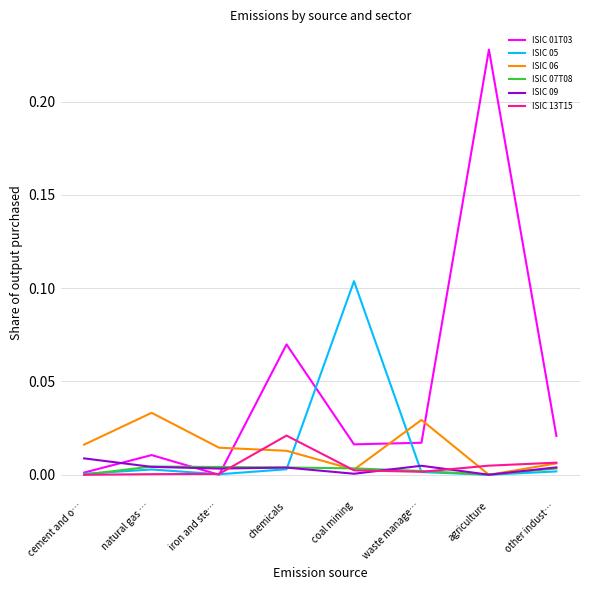

How many intersections are there between ISIC 01T03 and ISIC 06?

3